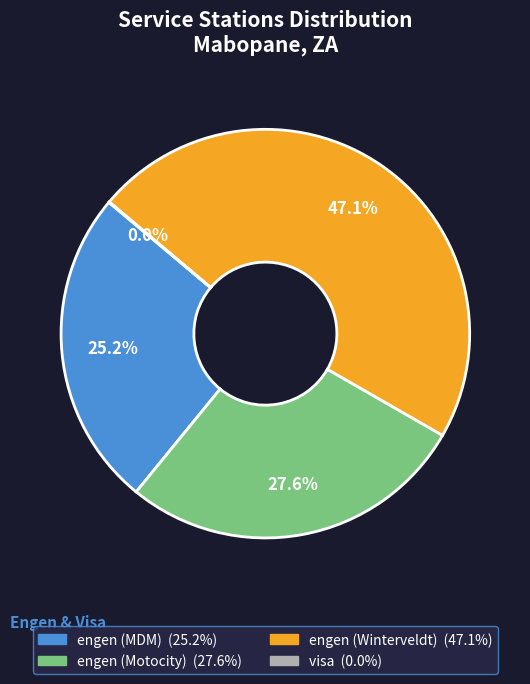

Is engen (MDM) the majority of the pie?

No